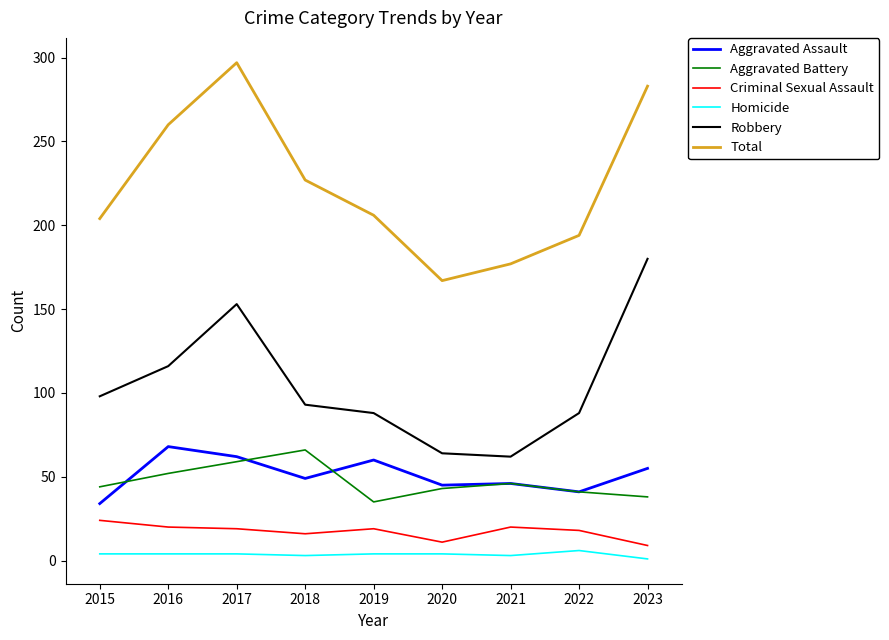

How many interior local valleys does the Robbery series have?

1